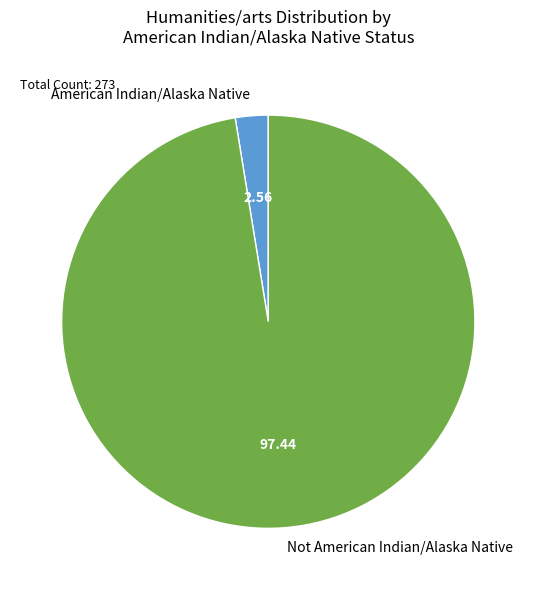

How many slices are in this pie chart?

2